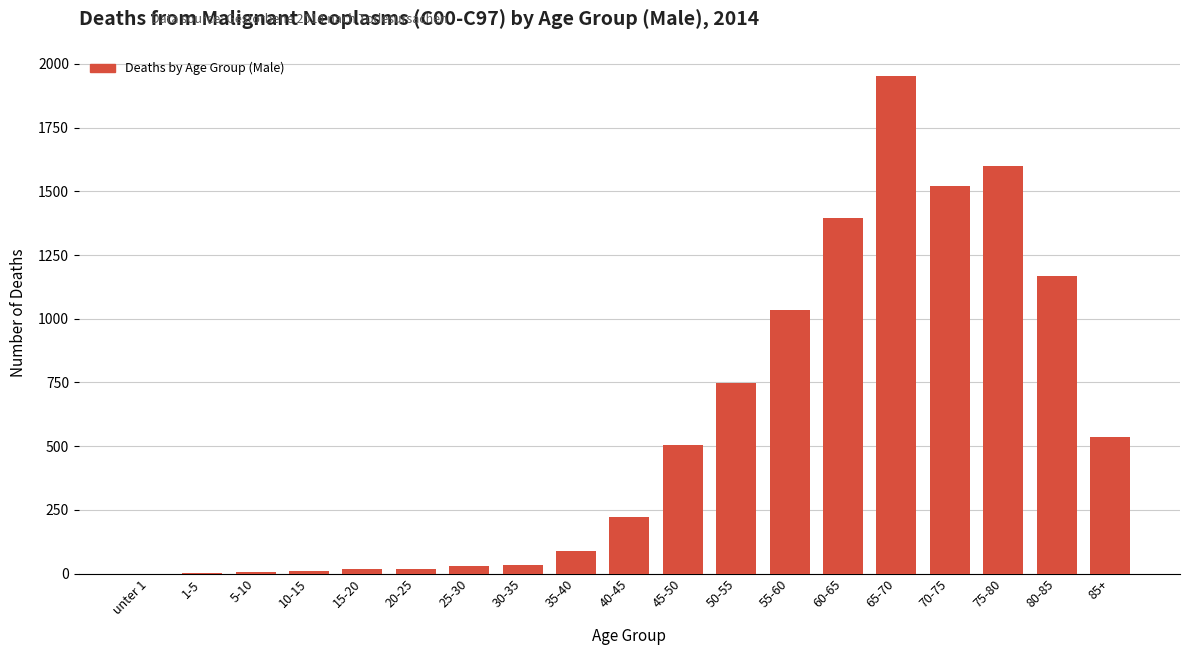

At which label is the value closest to 976?

55-60